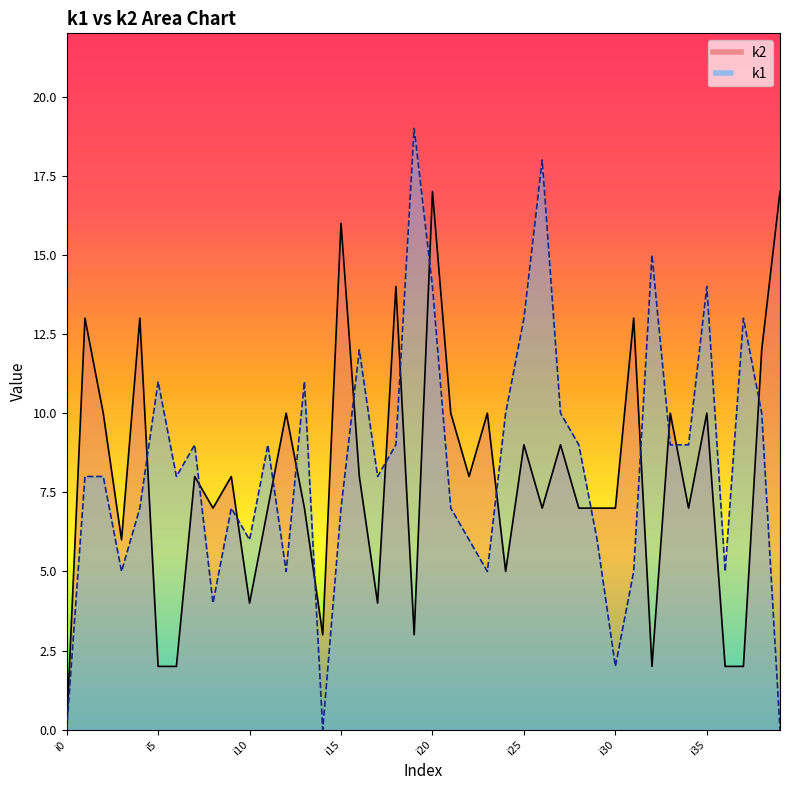

Where is the first local minimum for k2?

i3